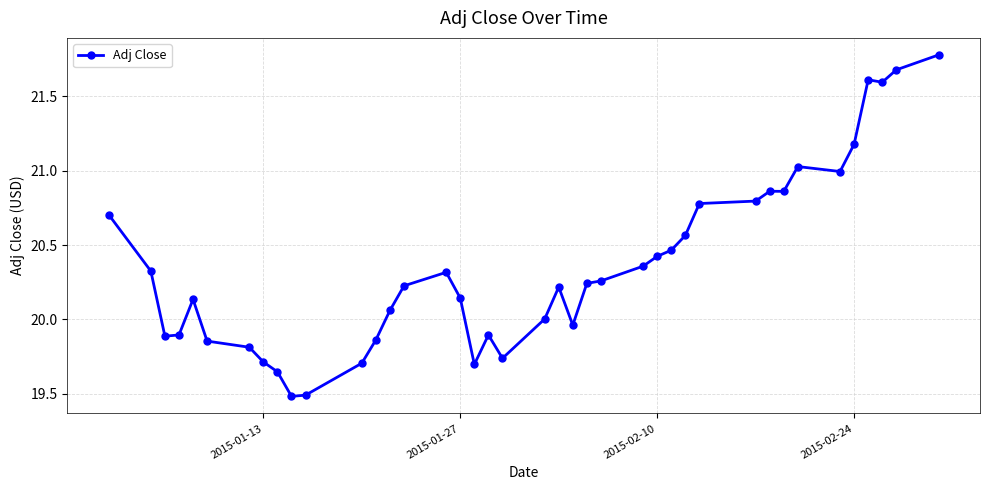

True or false: the data has more than 0 interior local peaks.

True